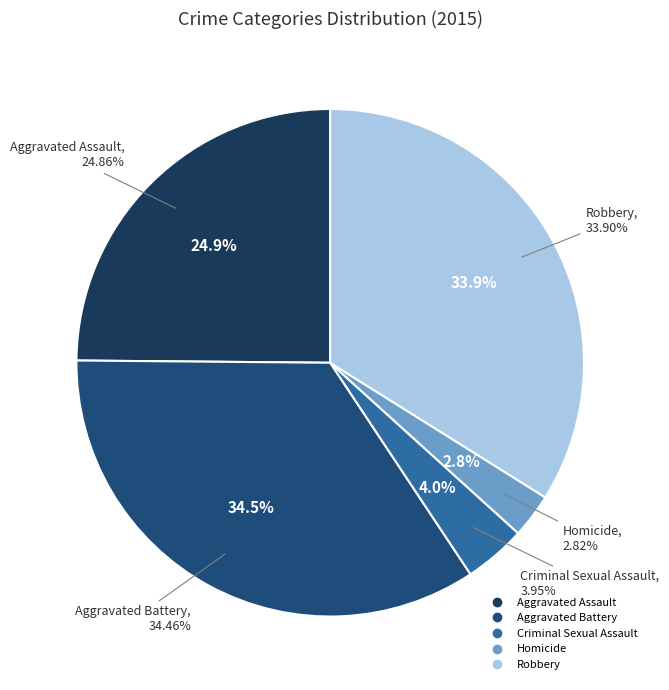

Rank the categories by value from highest to lowest.

Aggravated Battery, Robbery, Aggravated Assault, Criminal Sexual Assault, Homicide